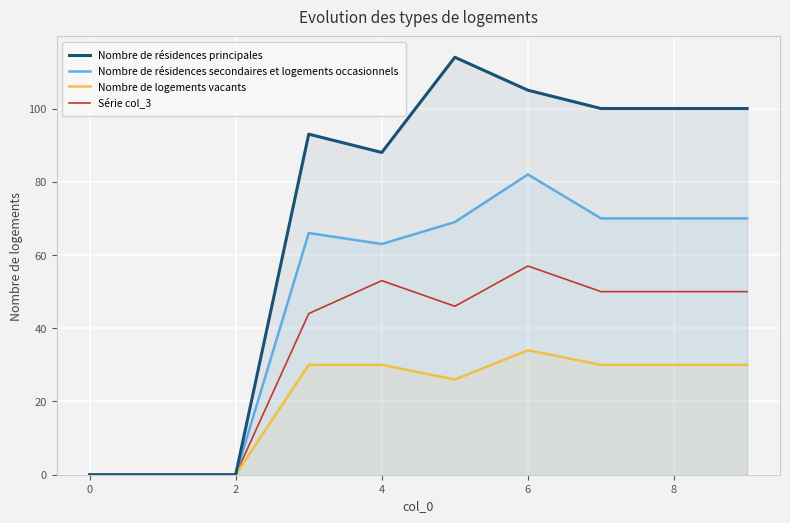

At which category is the sum across all series the highest?

6